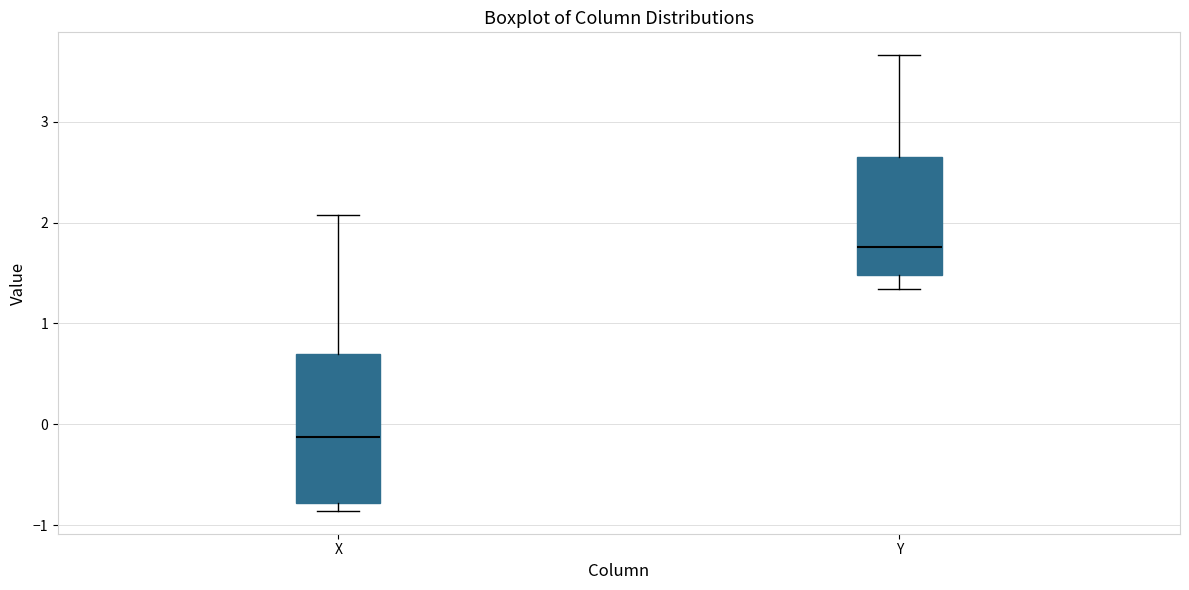

Which box's median line is the highest?

Y